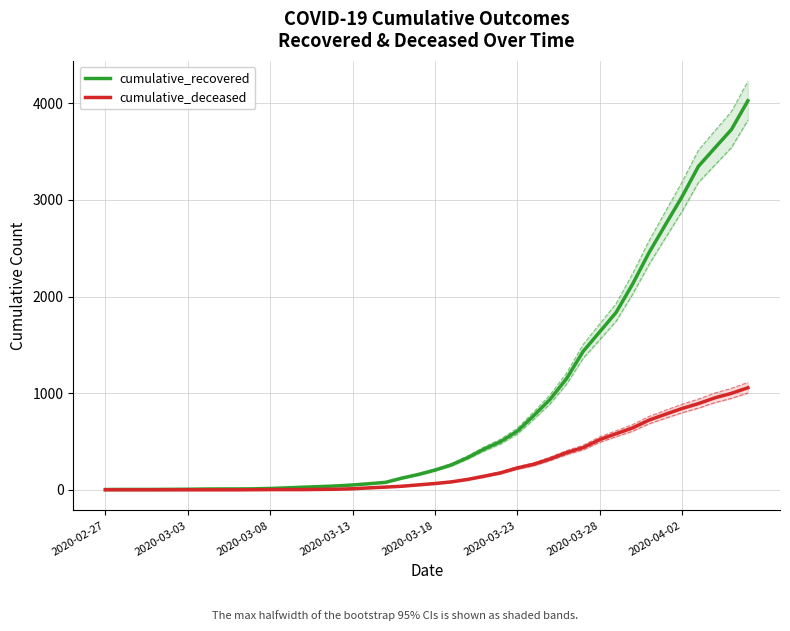

How many data points in cumulative_deceased are above 65?

19